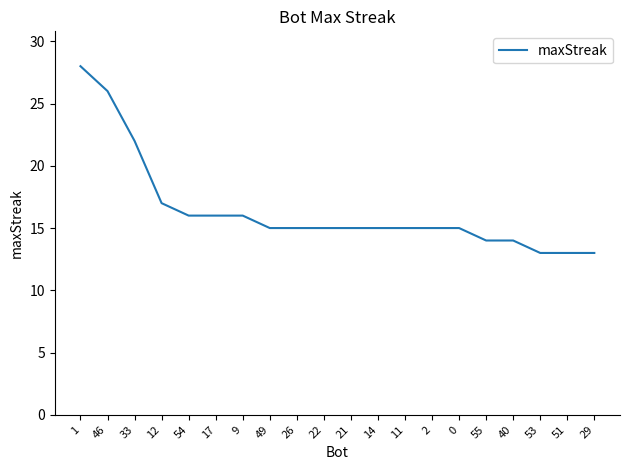

What position from the right is 21?

10